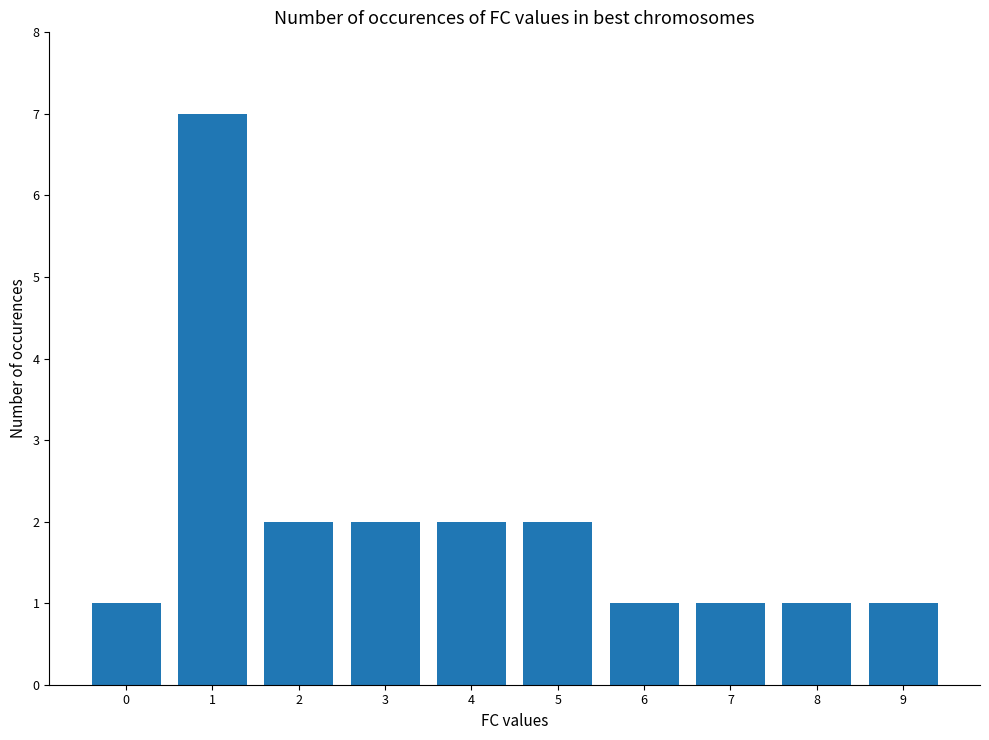

What is the ratio of the value at 2 to the value at 7?

2.0